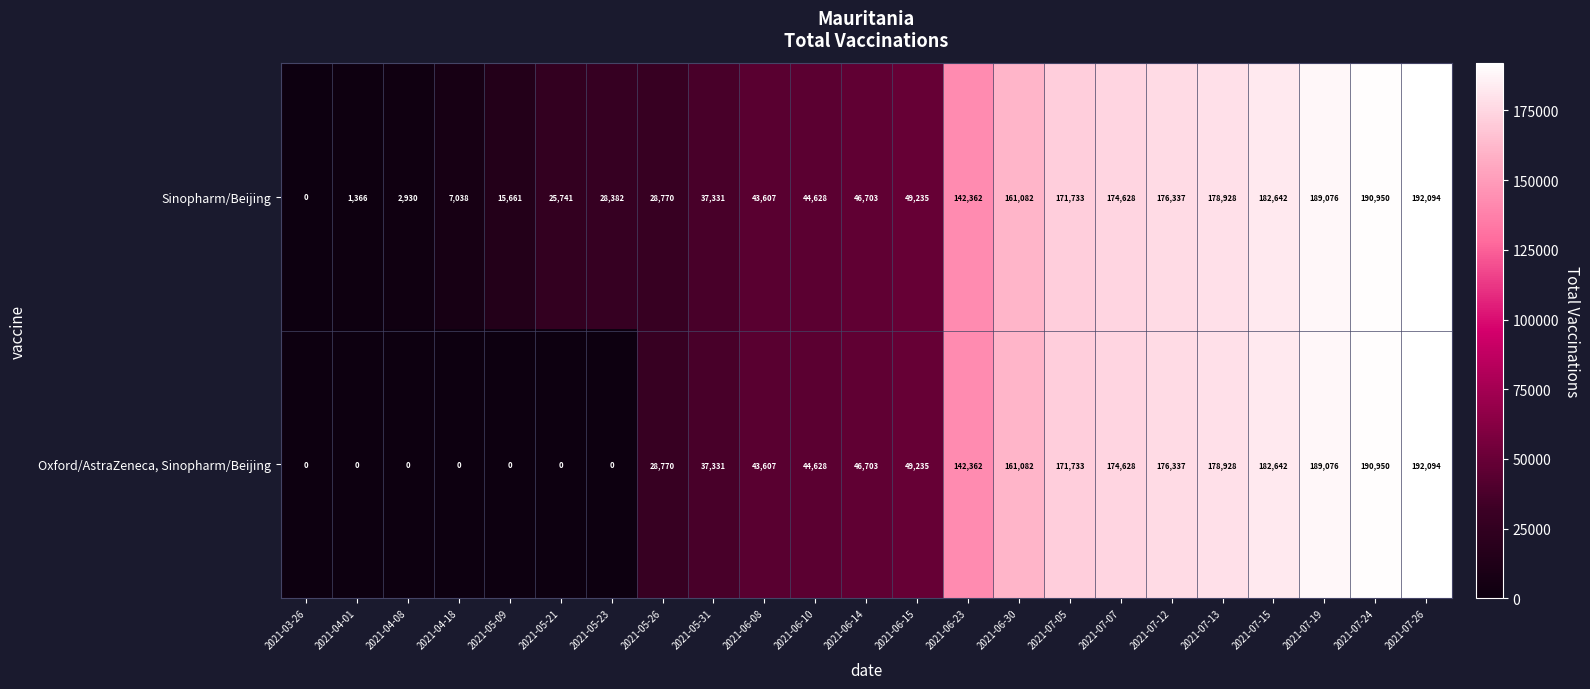

True or false: Sinopharm/Beijing has a value of 79874 at 2021-06-15.

False